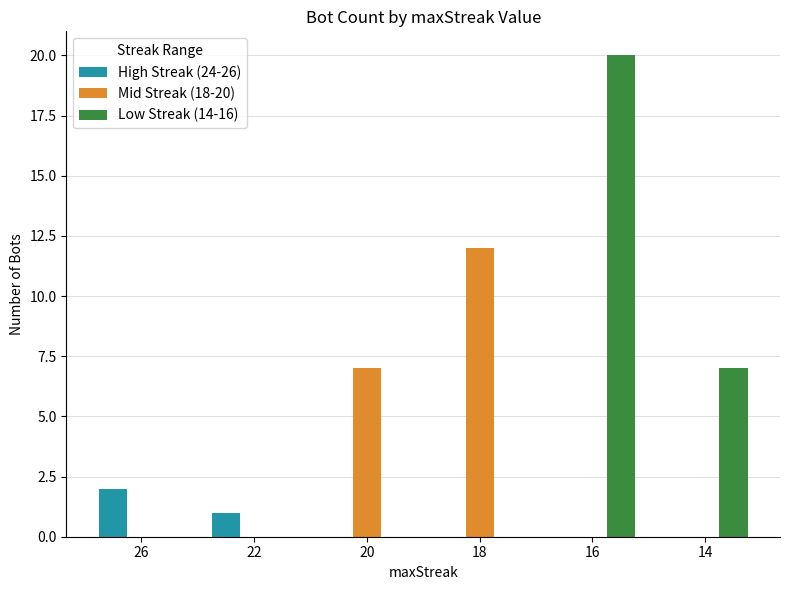

Which series has the largest total across all categories?

Low Streak (14-16)